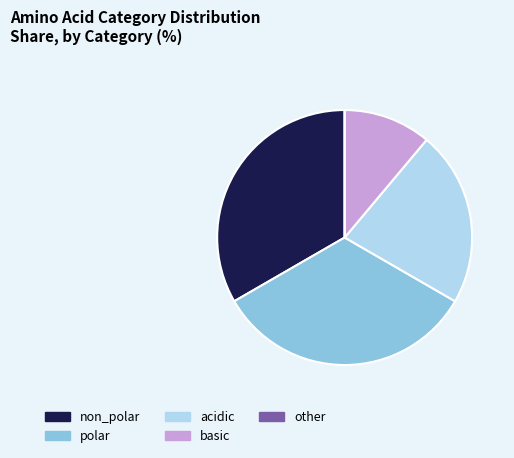

Is there any slice that represents more than half of the pie?

No